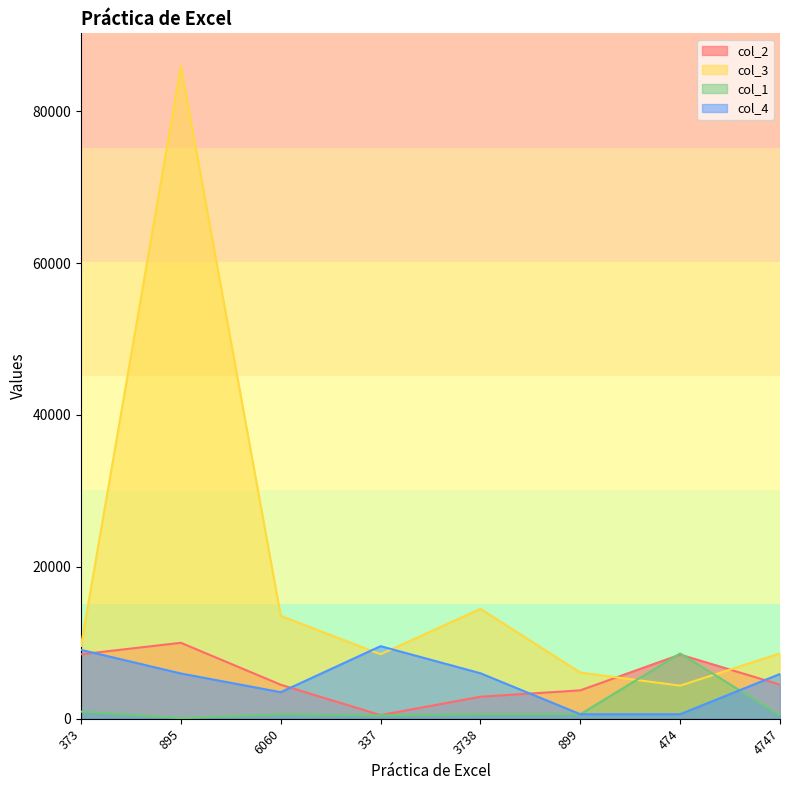

Which series changed the most between 3738 and 4747?

col_3